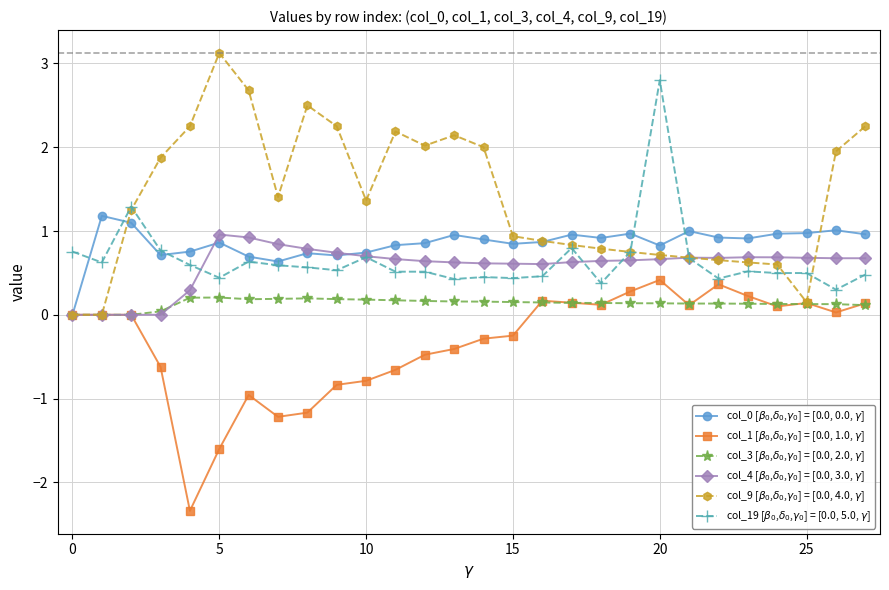

Count the number of data series in this chart.

6